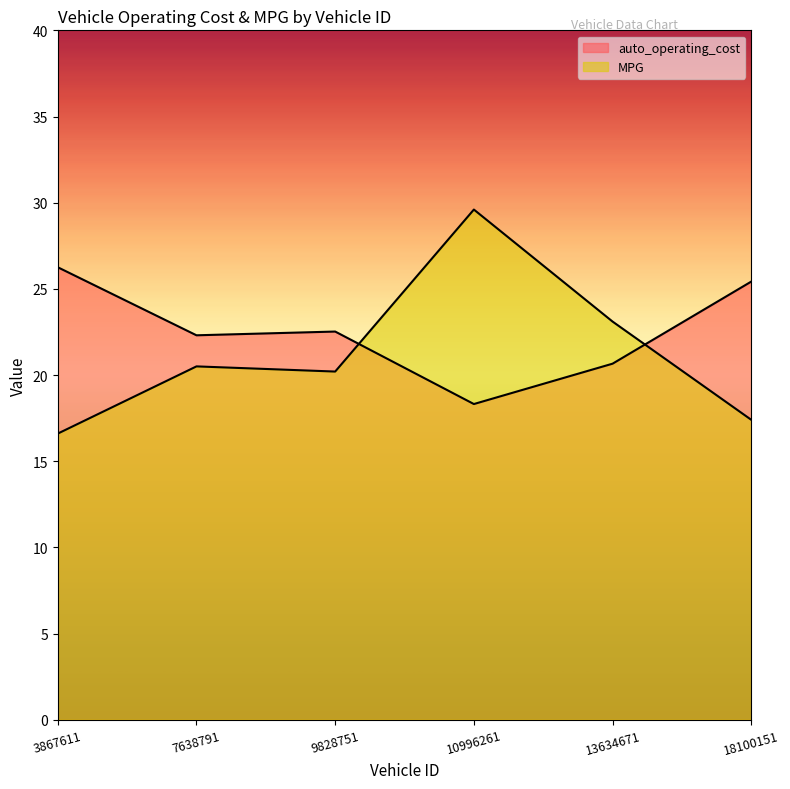

How many interior local peaks does the MPG series have?

2